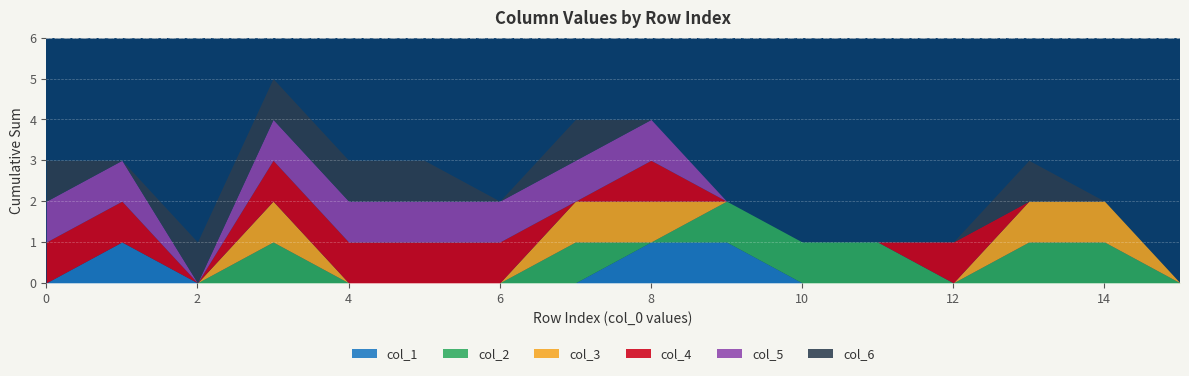

How many intersections are there between col_1 and col_6?

3